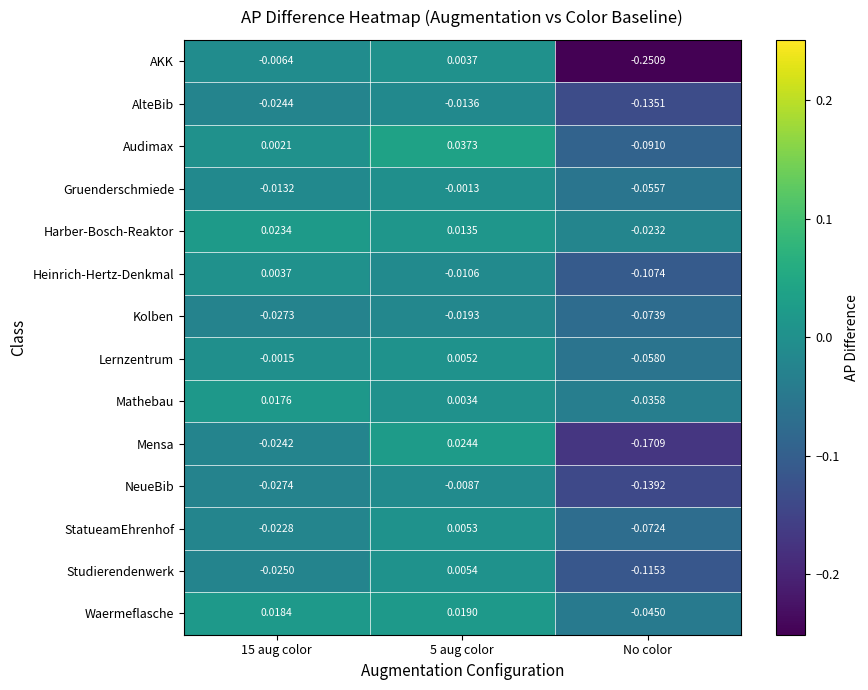

At how many categories does at least one series exceed 0?

2